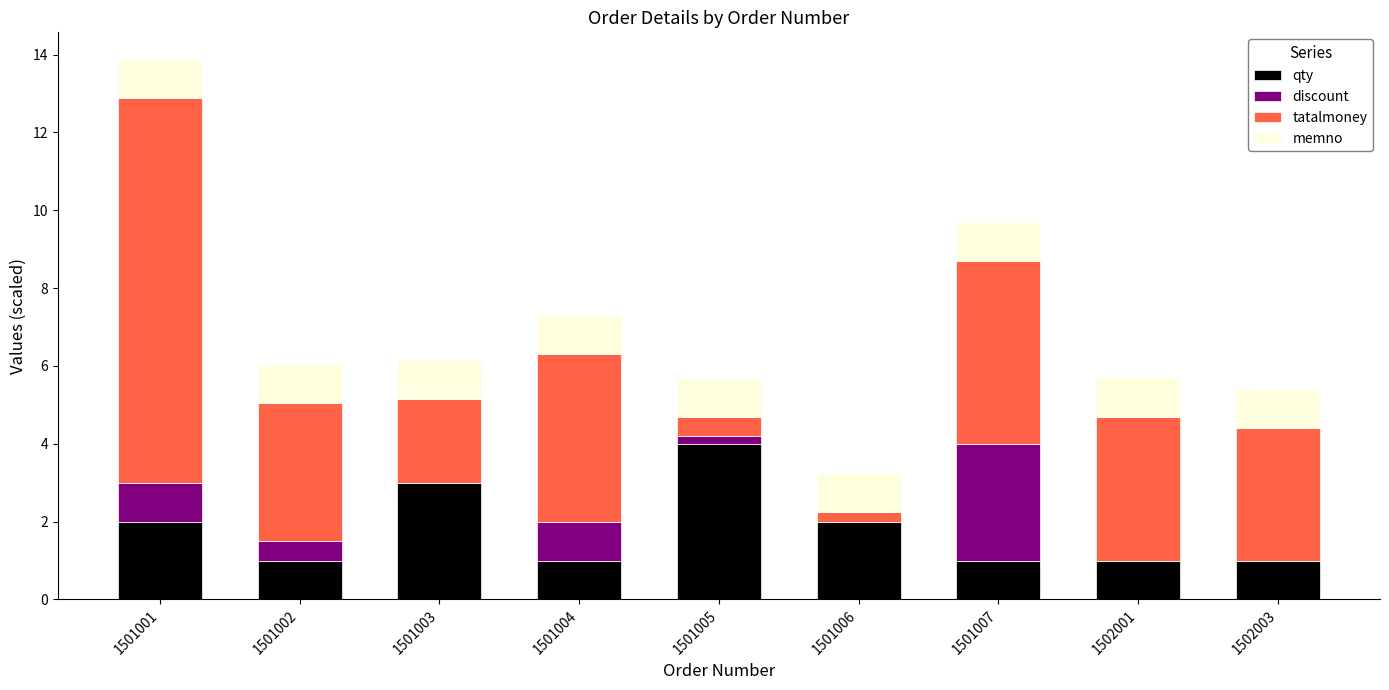

At which label does qty reach its peak?

1501005